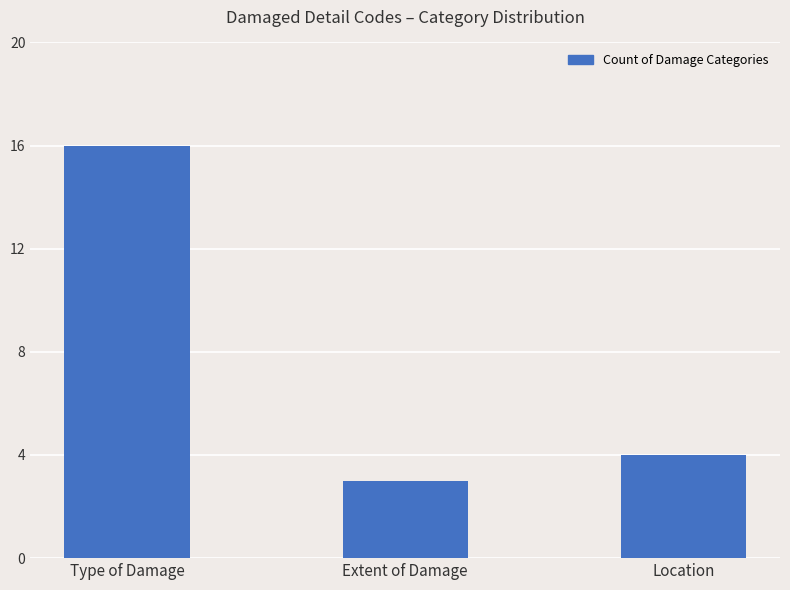

Read the value at Location, to the nearest 5.

5